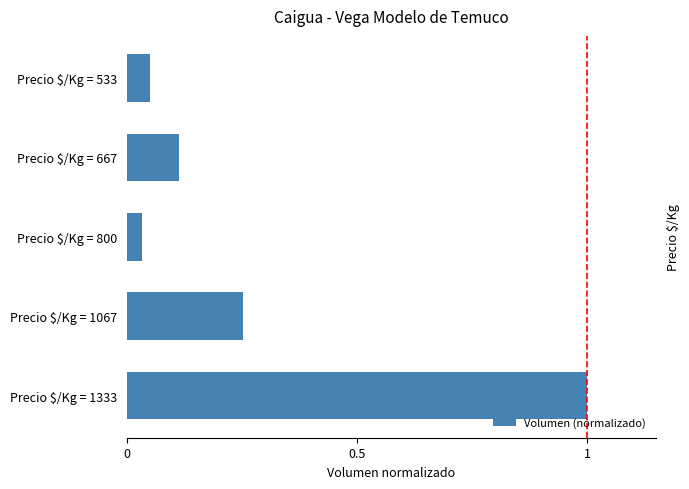

What is the greatest value displayed?

1.0